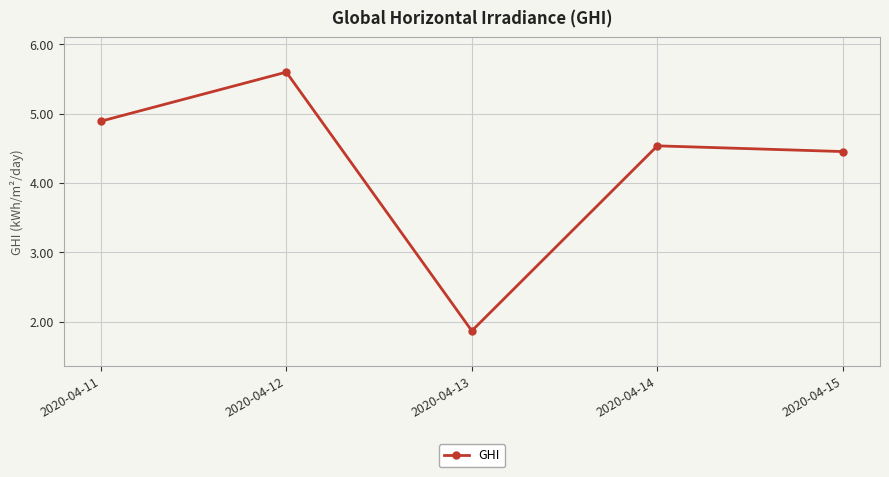

What is the value of the 3rd point from the left?

1.9